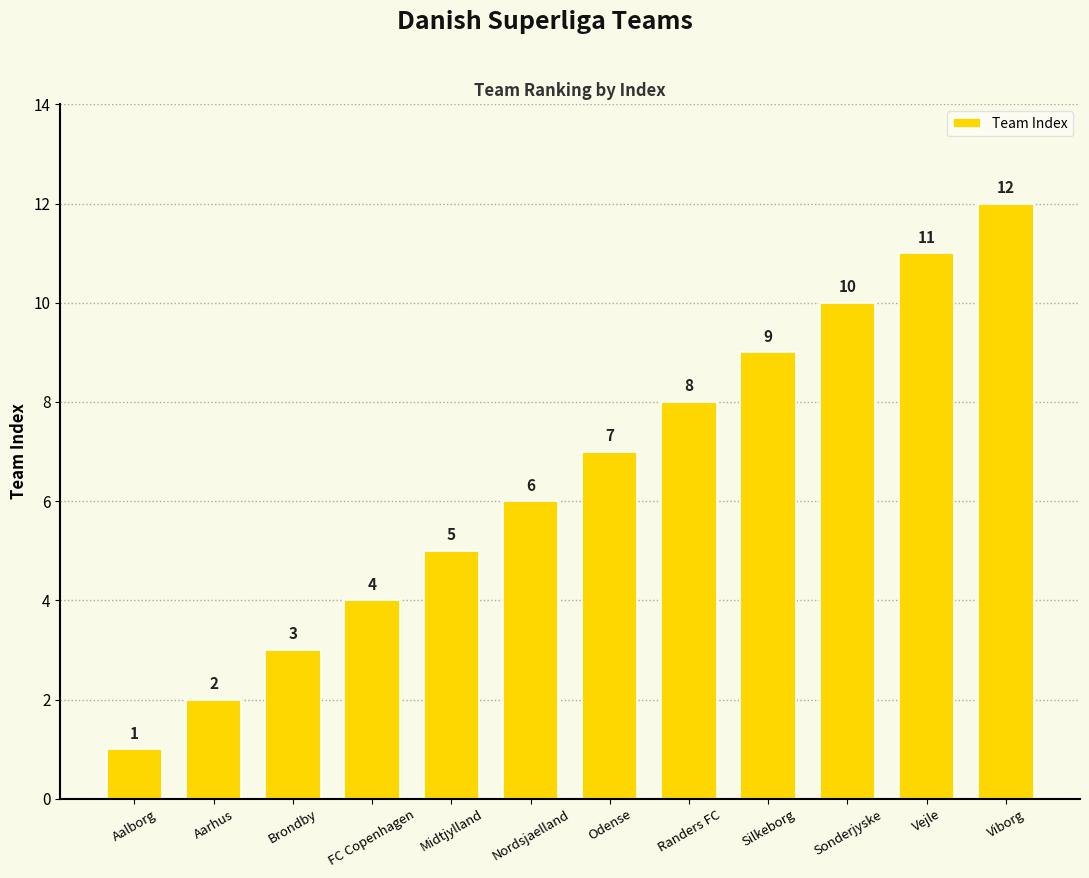

Is it true that the value at Odense is 11?

False